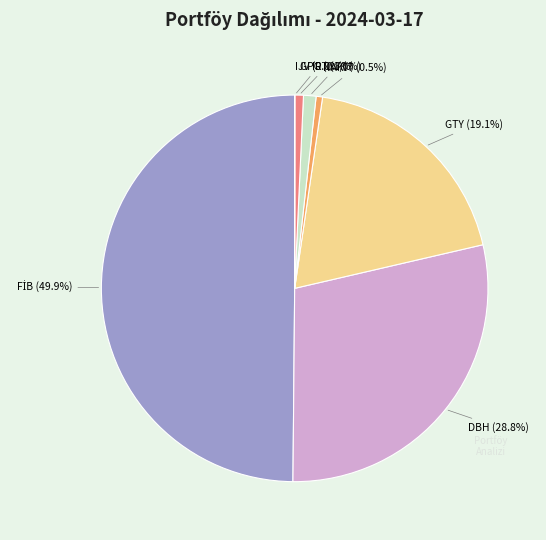

Between DBH and GTY, which is larger?

DBH